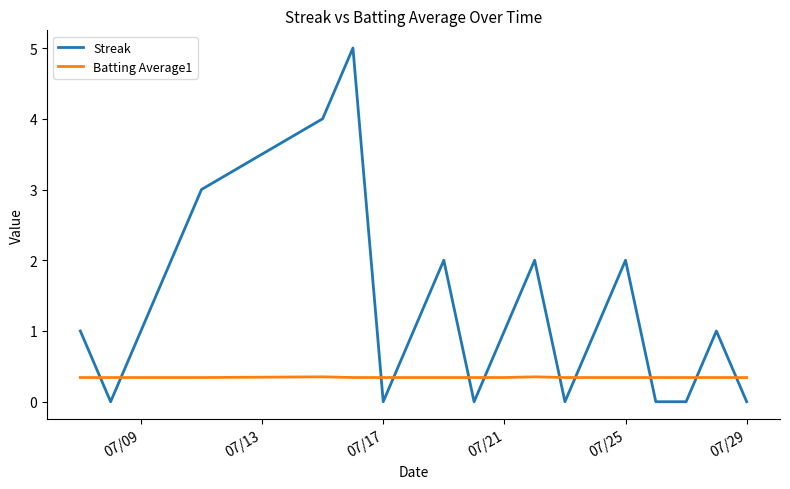

What is the highest value of the Batting Average1 series?

0.4